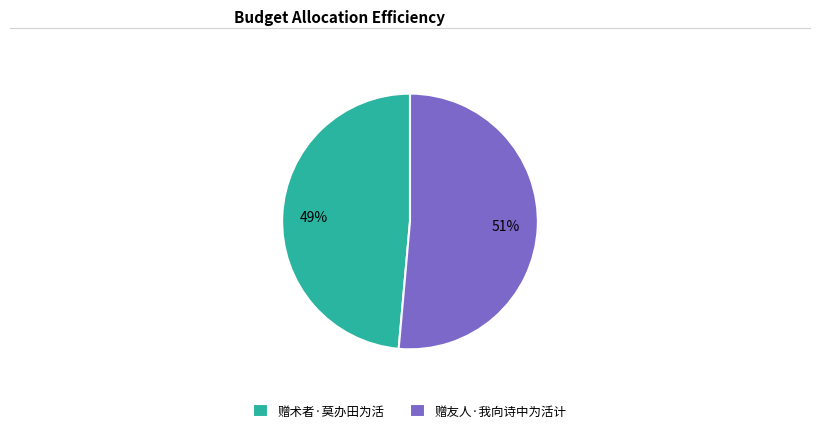

To the nearest percent, what percentage of the pie is 赠友人·我向诗中为活计?

51%